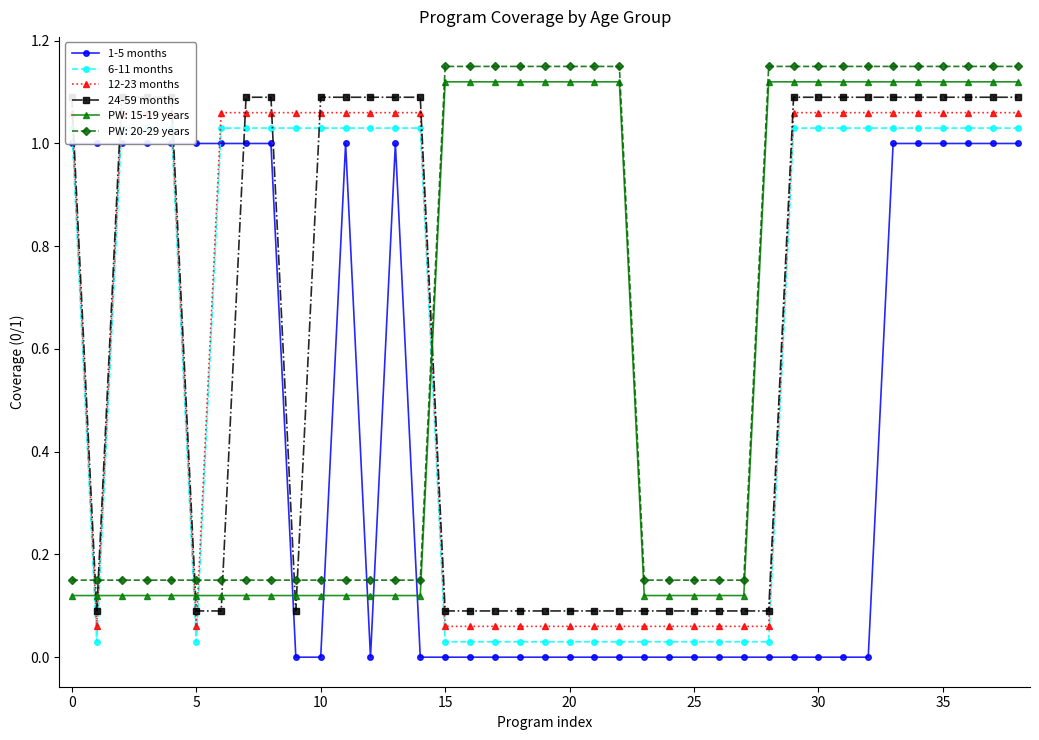

True or false: PW: 15-19 years and PW: 20-29 years cross at least once.

False